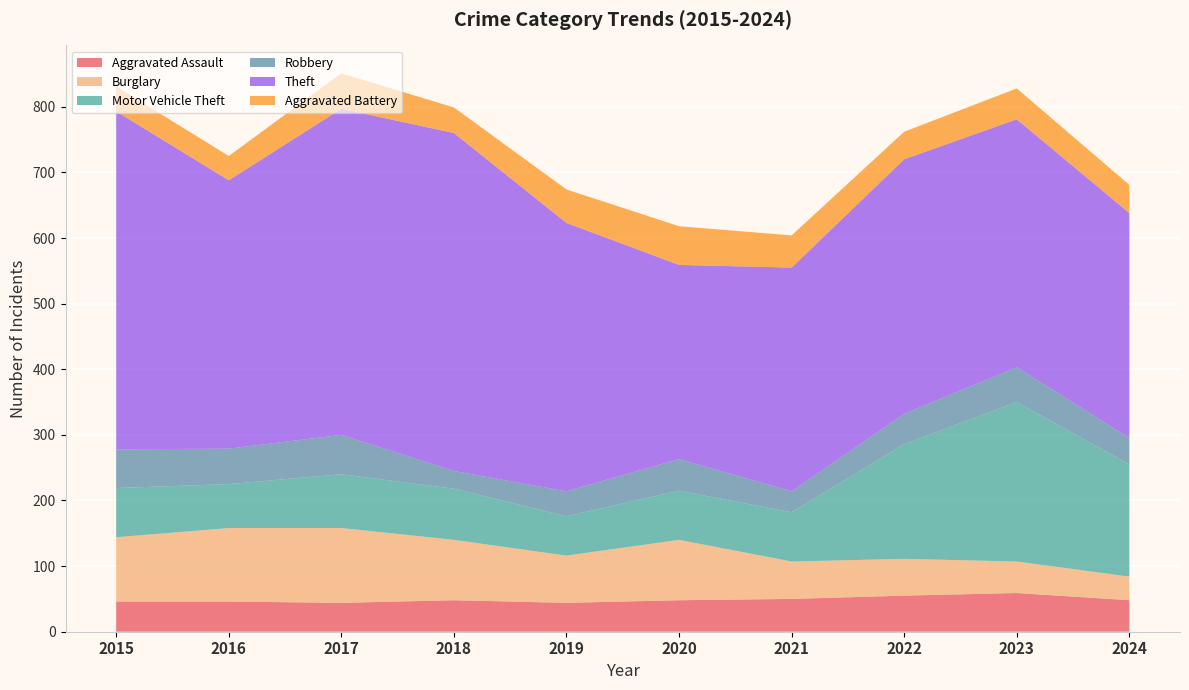

Reading right to left, transcribe all the data shown in this chart.

Aggravated Assault: 48	59	55	50	48	44	48	44	46	46
Burglary: 36	48	56	57	92	72	92	114	112	98
Motor Vehicle Theft: 171	243	175	75	75	60	78	82	67	75
Robbery: 40	53	46	32	48	38	27	60	54	59
Theft: 343	378	388	341	296	409	515	497	409	515
Aggravated Battery: 43	47	42	49	59	51	39	54	37	38